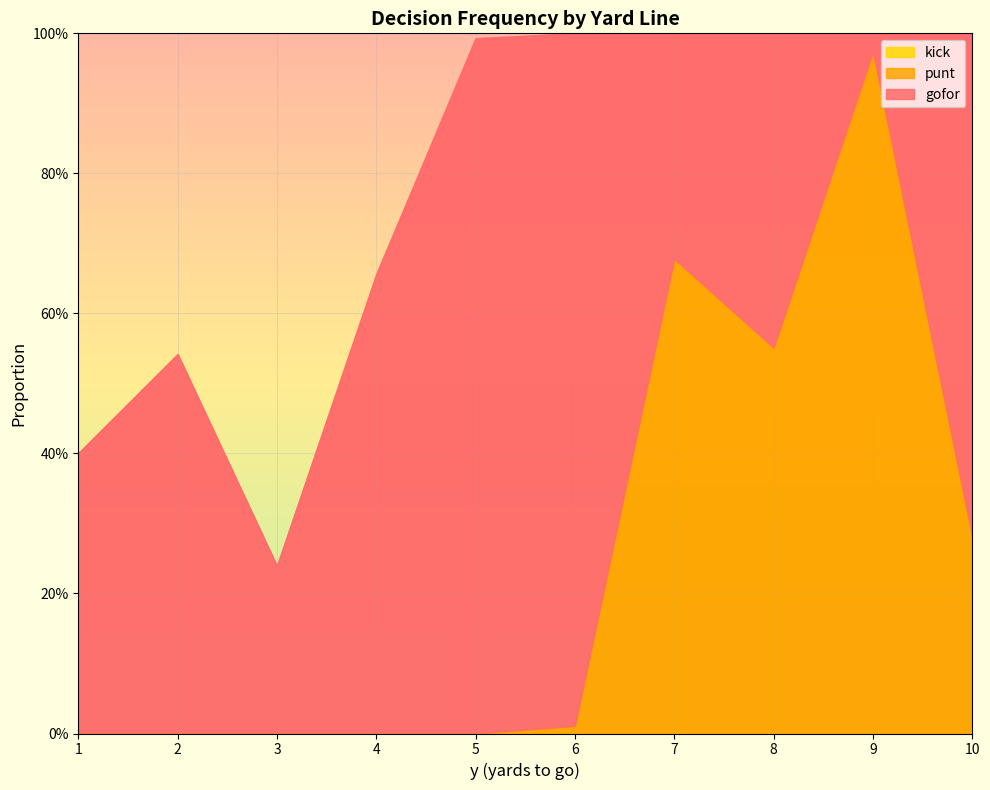

Which label corresponds to the largest value in the chart?

5